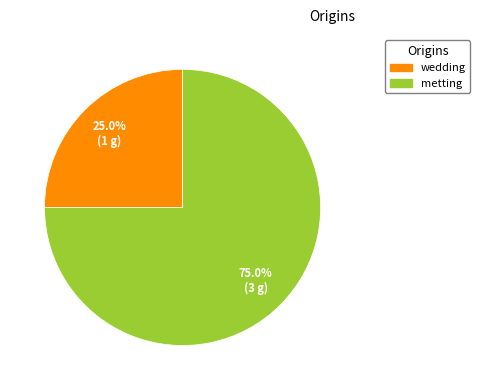

To the nearest percent, what is the combined percentage of metting and wedding?

100%